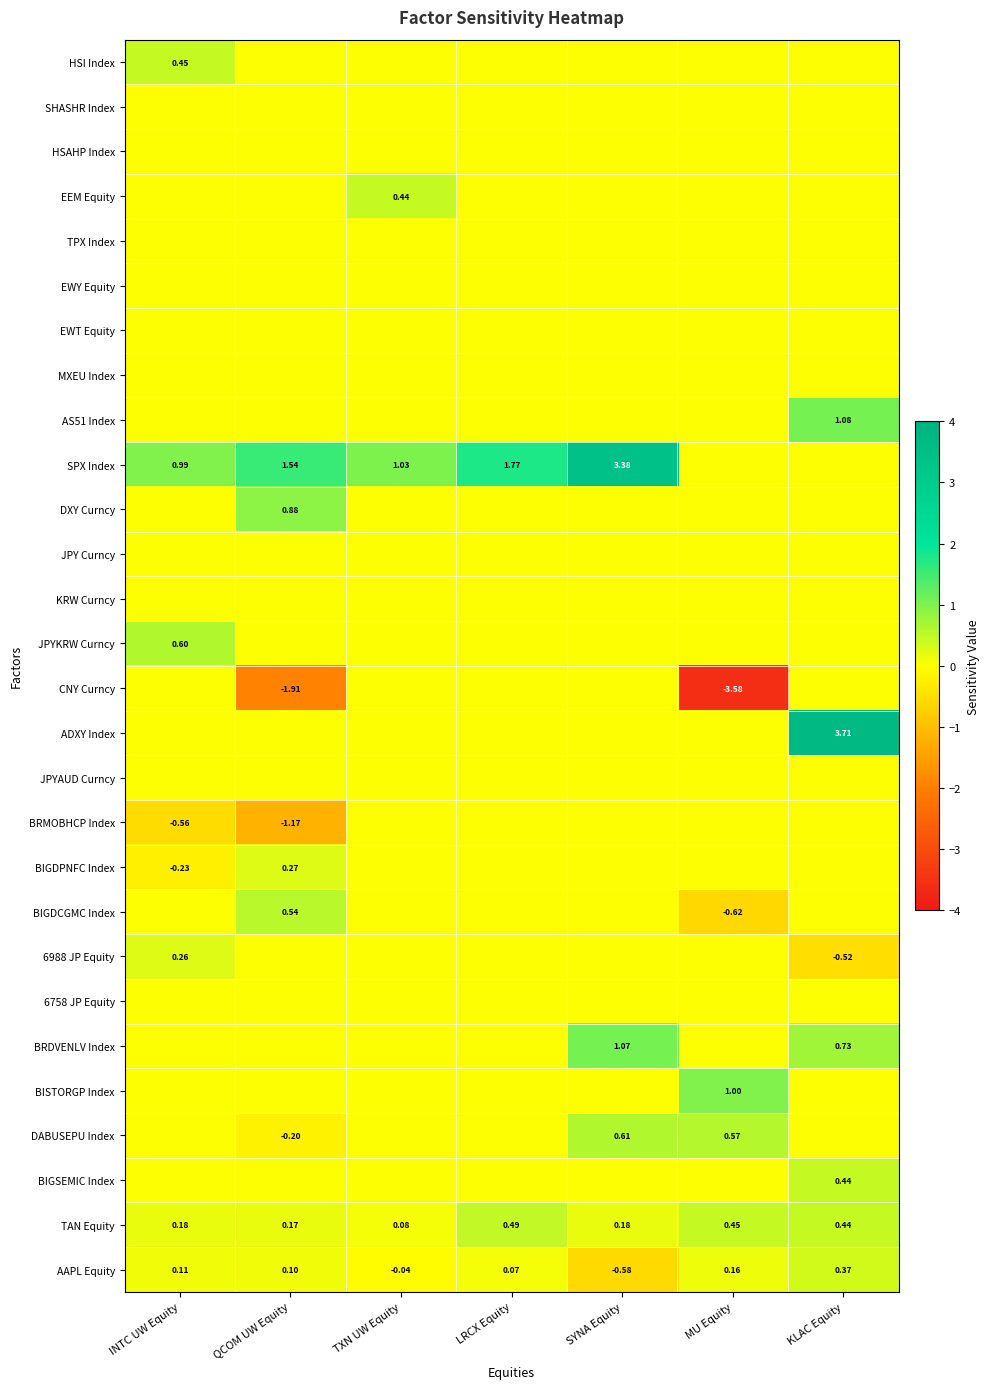

At which category does the chart reach its peak across all series?

KLAC Equity